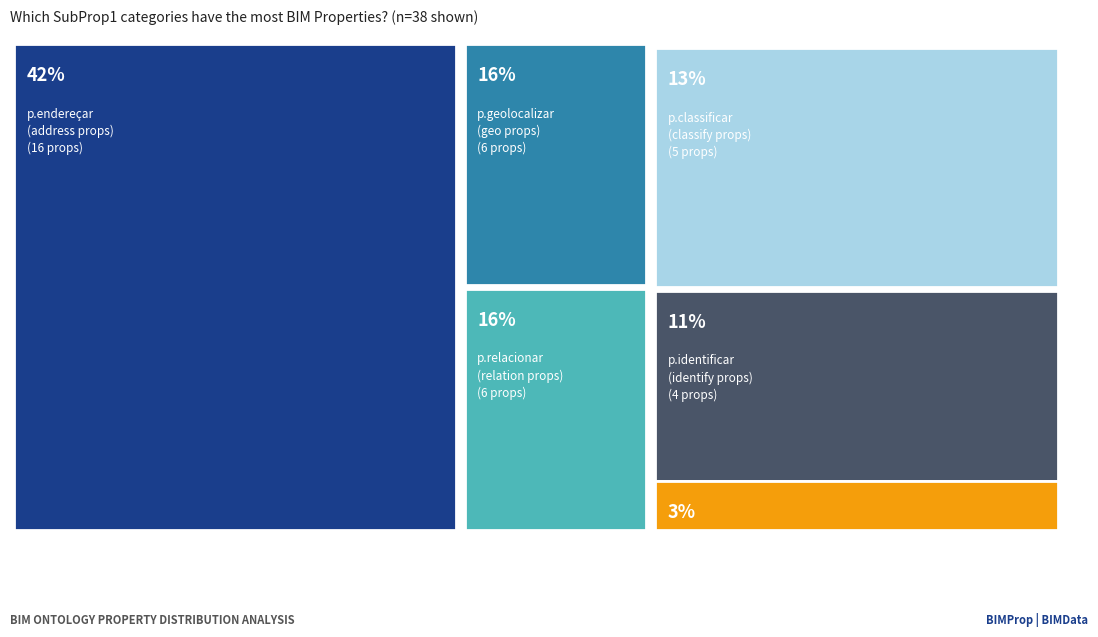

Which has a higher value, p.catalogar or p.identificar?

p.identificar